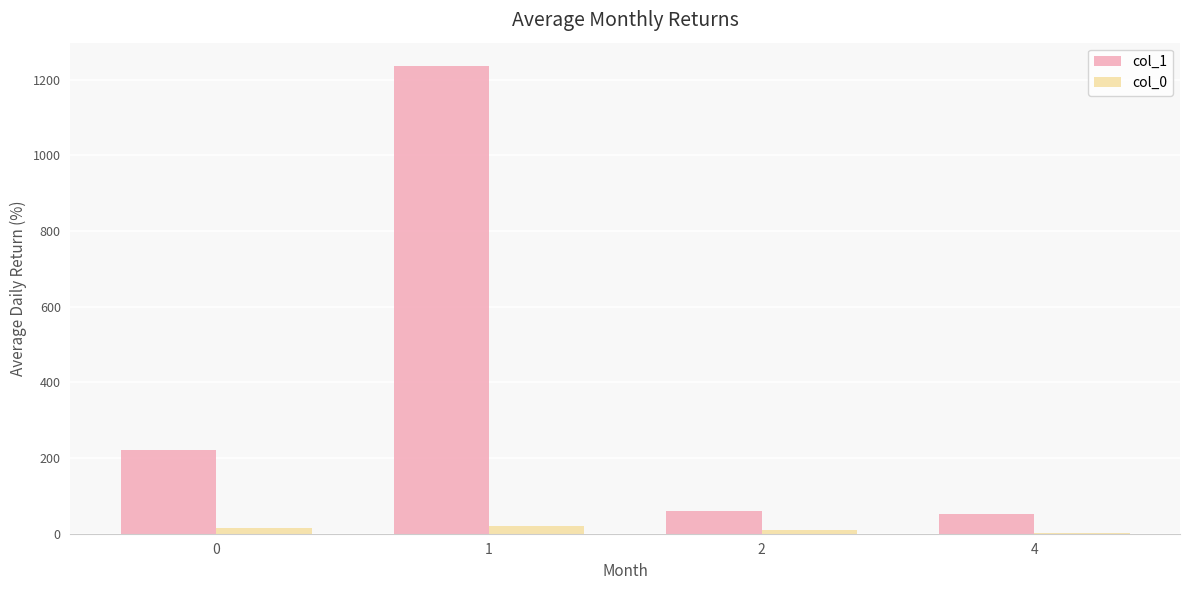

Which series has the largest range (max minus min)?

col_1